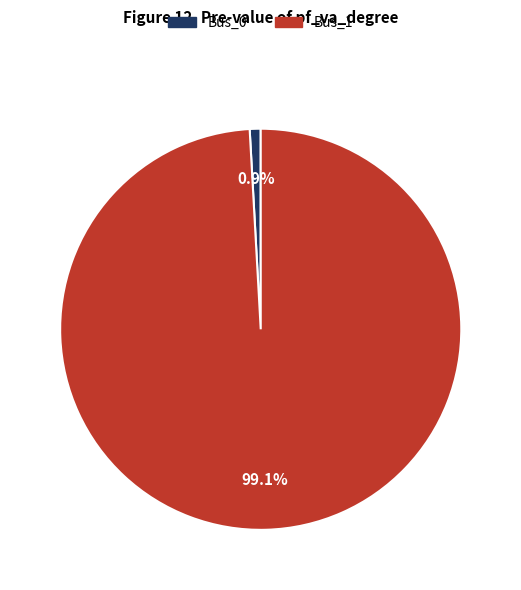

Which category has the biggest portion of the pie?

Bus_1